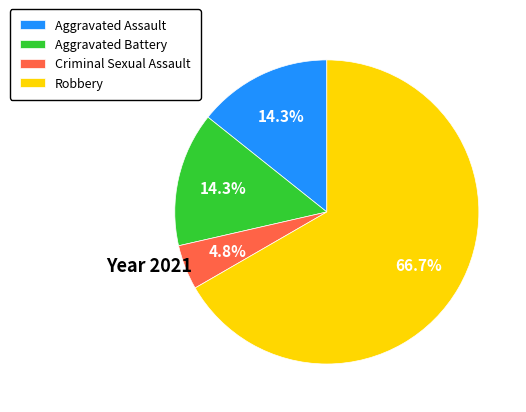

What is the majority slice?

Robbery